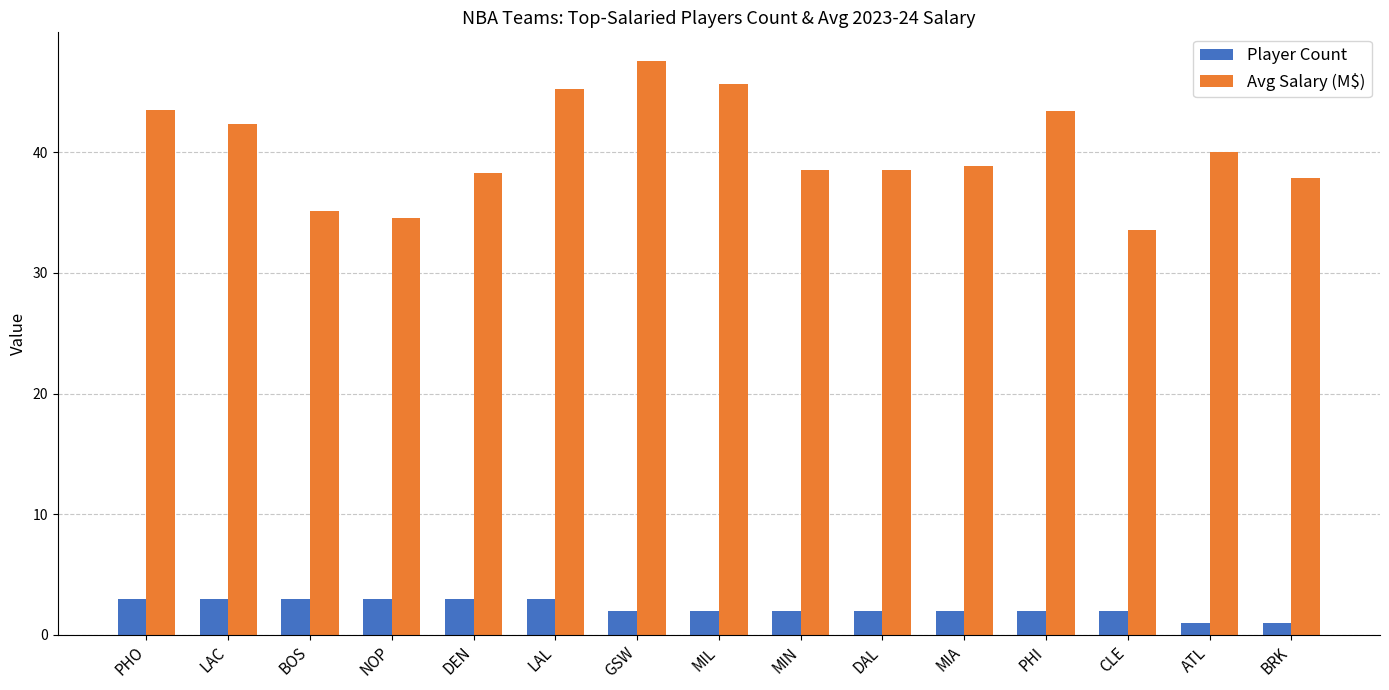

What is the sum of all Avg Salary (M$) values?

603.2